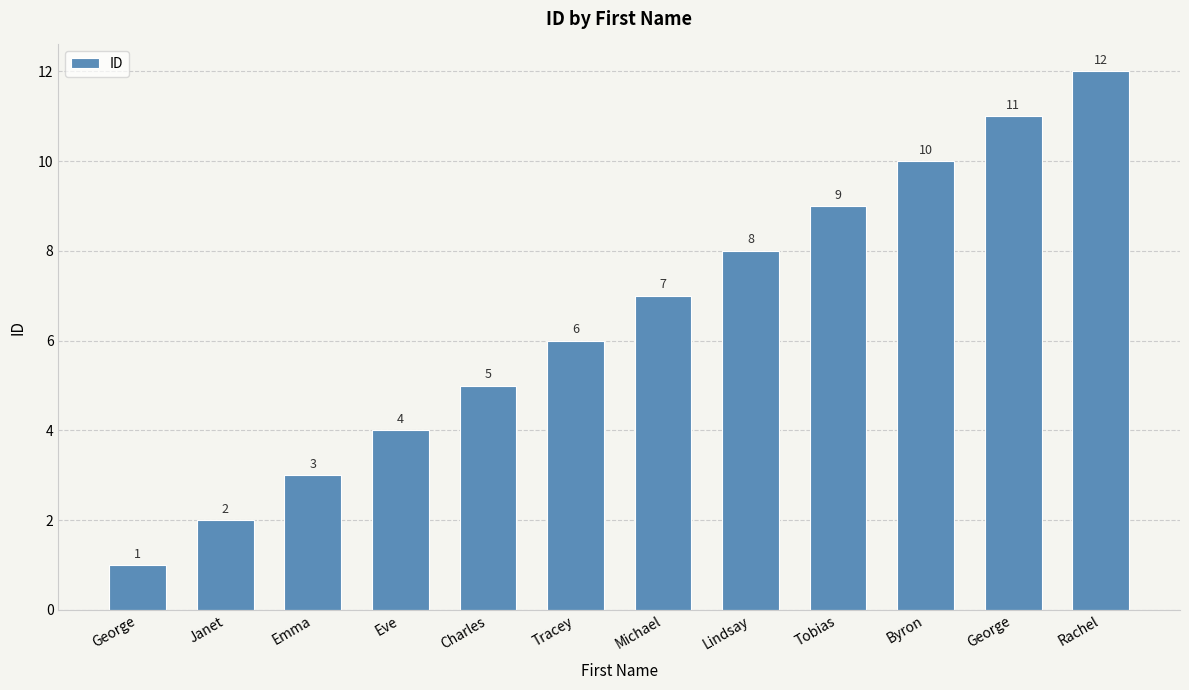

True or false: the data shows 1 at Janet.

False